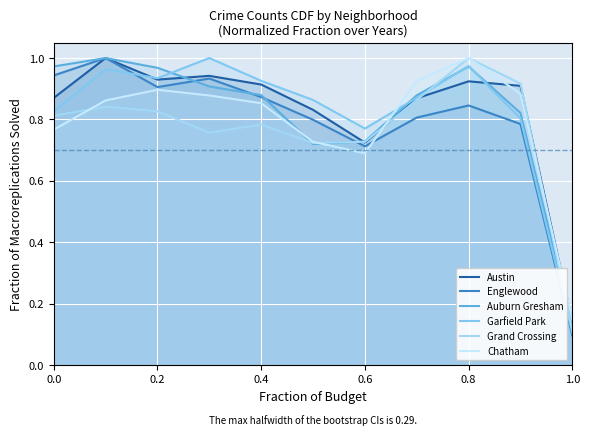

What are all the series names shown in the legend?

Austin, Englewood, Auburn Gresham, Garfield Park, Grand Crossing, Chatham